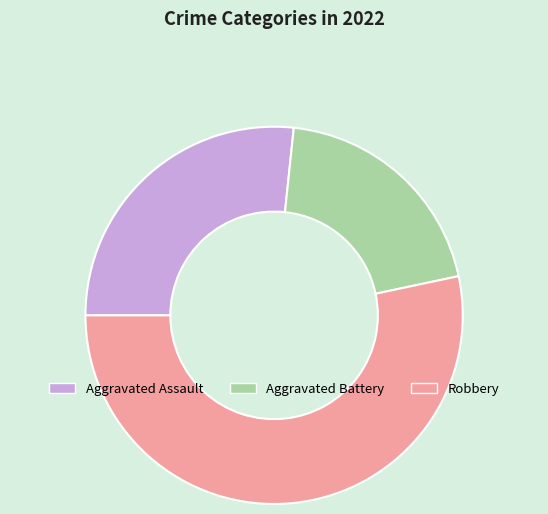

What is the majority slice?

Robbery